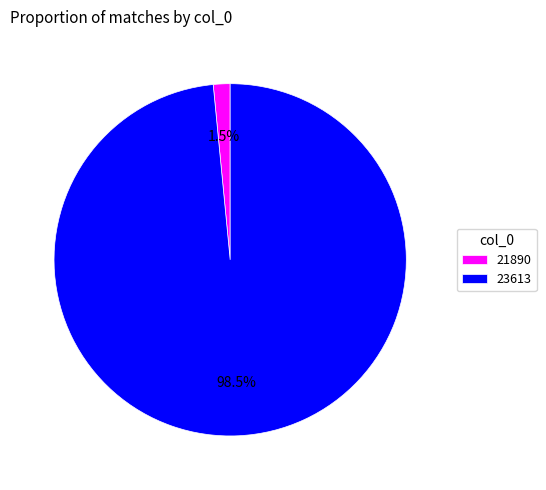

Between 23613 and 21890, which is larger?

23613